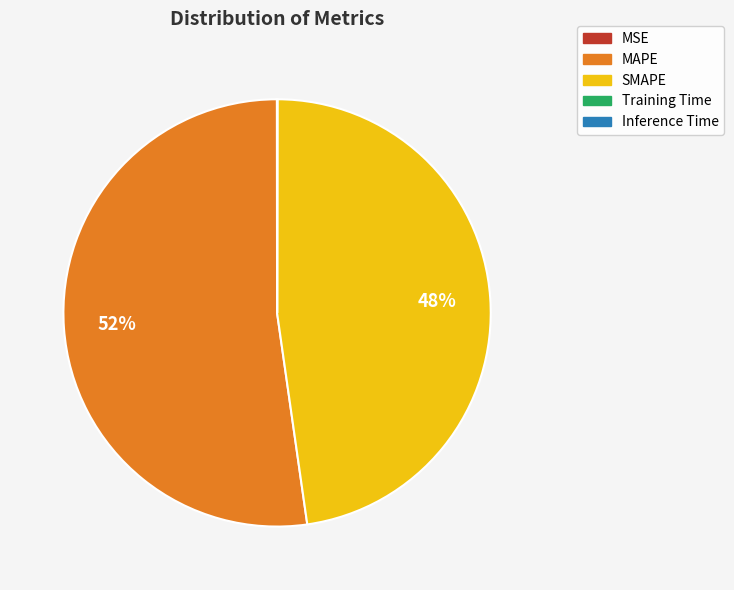

The MAPE slice represents 59% of the pie. True or false?

False